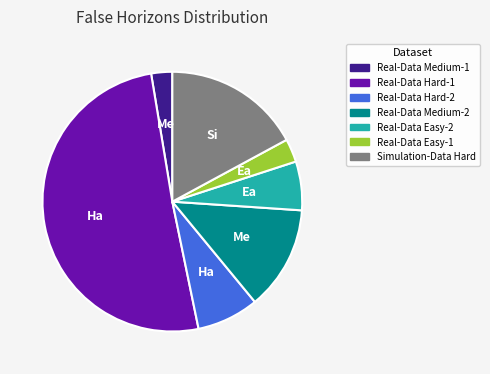

Is the sum of Real-Data Medium-2 and Real-Data Hard-2 greater than half?

No